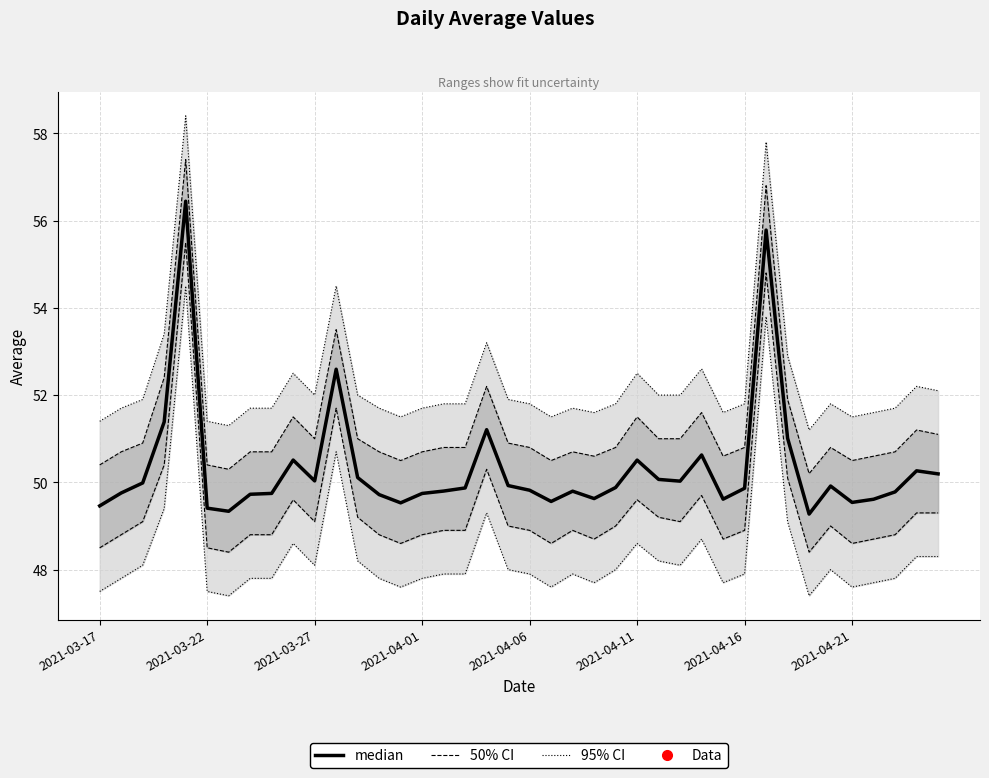

True or false: 95% CI and 50% CI cross at least once.

False